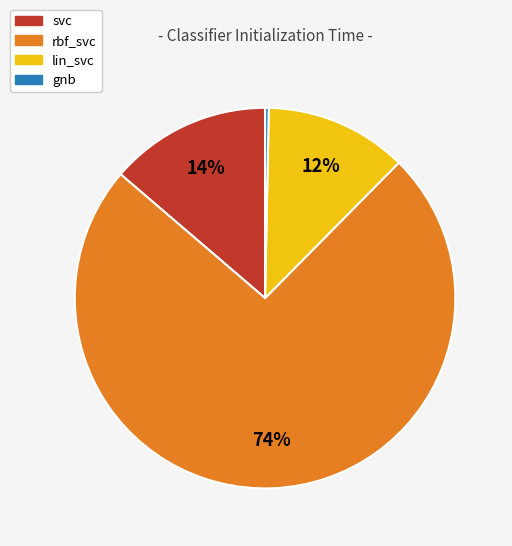

Which slice is the largest?

rbf_svc